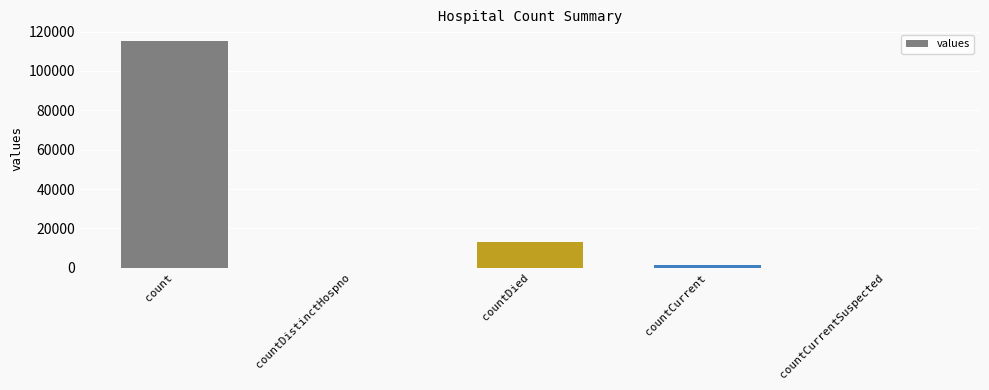

How many series are shown in this chart?

1